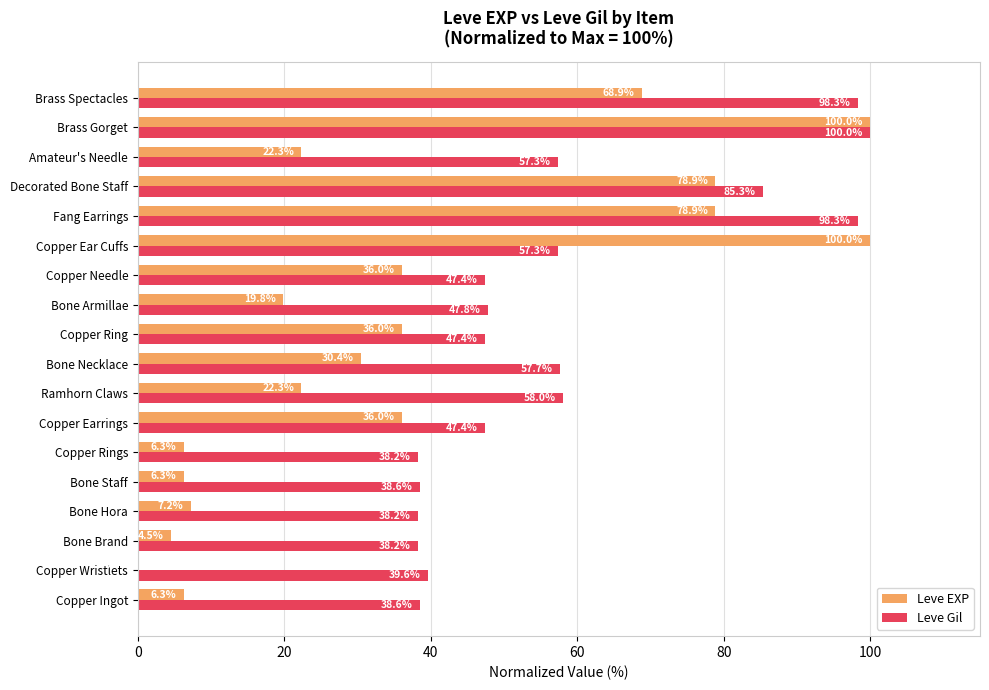

At which label is Leve Gil closest to 69?

Ramhorn Claws